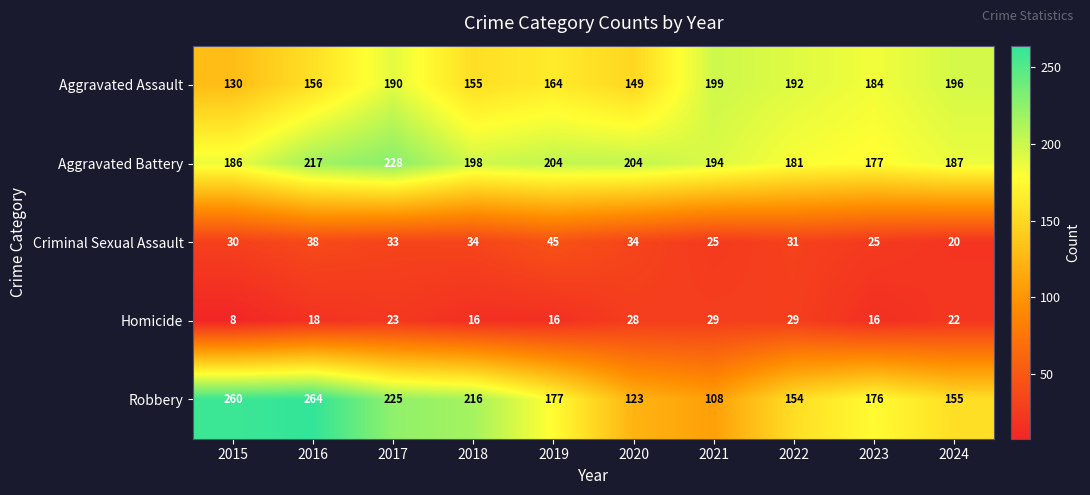

Is it true that Robbery equals 108 at 2021?

True